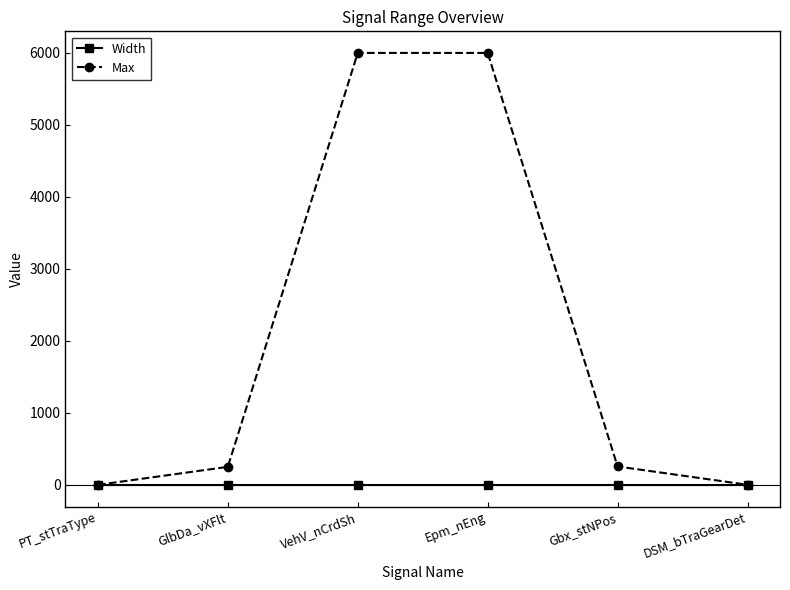

What are all the series names shown in the legend?

Width, Max